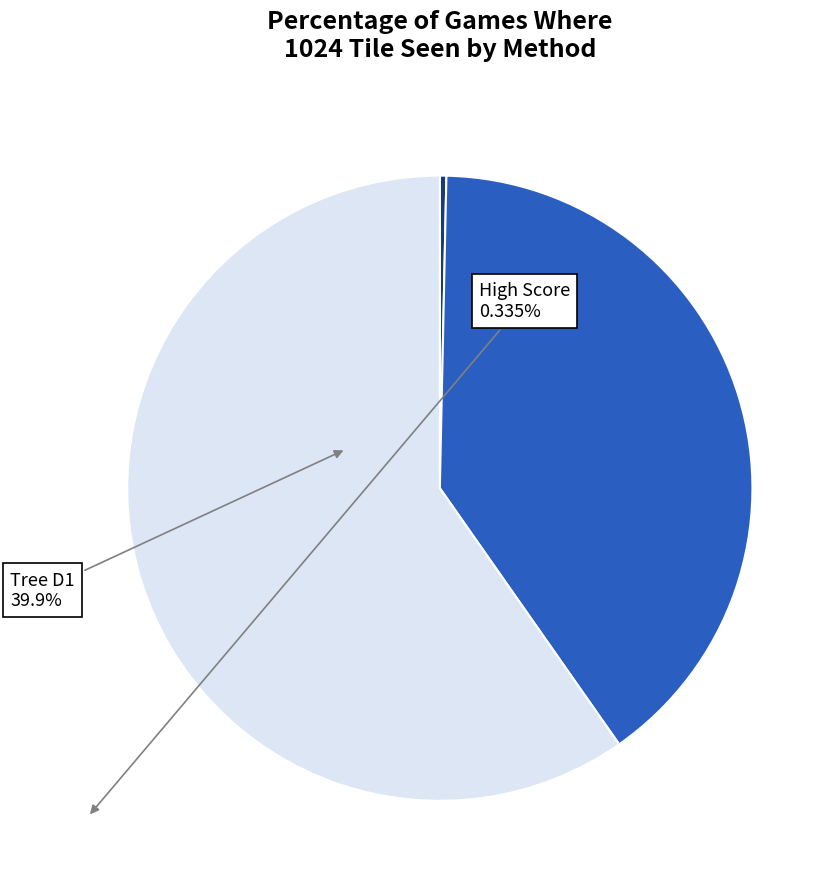

How many segments does this pie chart have?

3